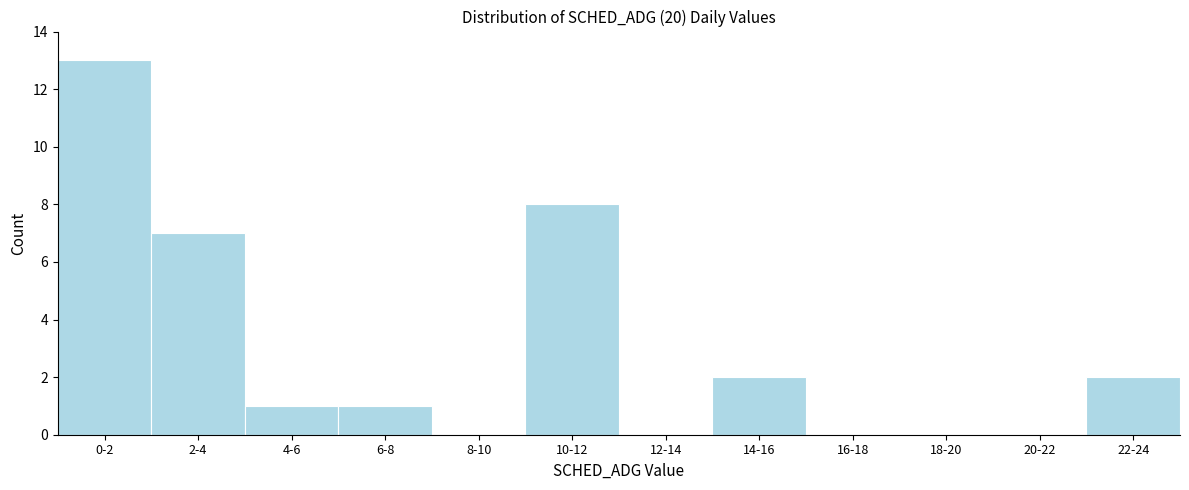

Reading left to right, extract all data points from this chart.

0-2=13	2-4=7	4-6=1	6-8=1	8-10=0	10-12=8	12-14=0	14-16=2	16-18=0	18-20=0	20-22=0	22-24=2